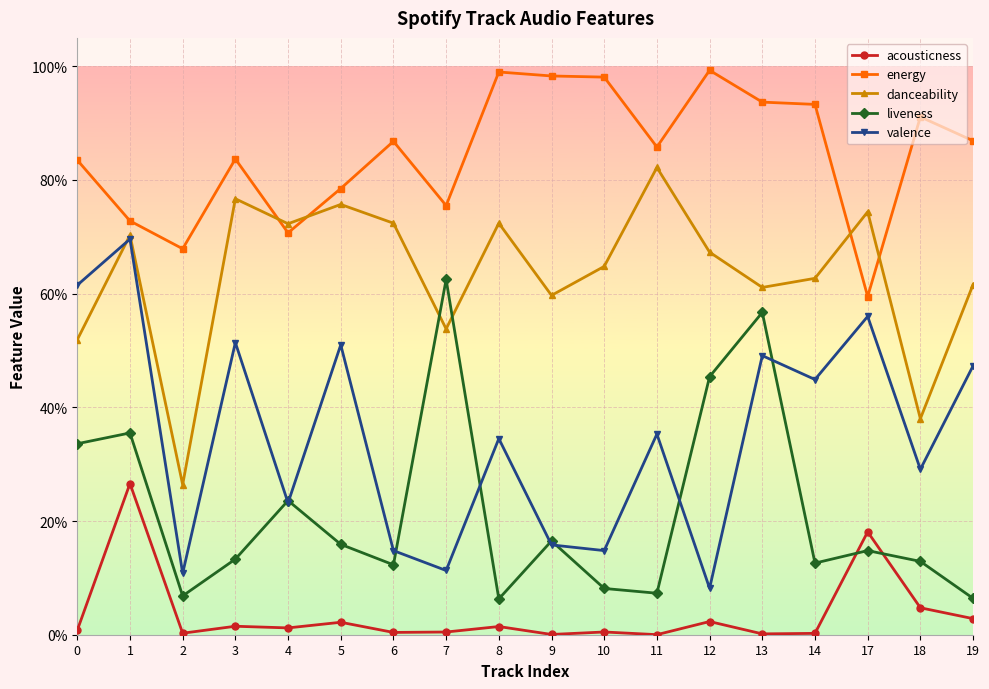

Does the chart have visible grid lines?

Yes